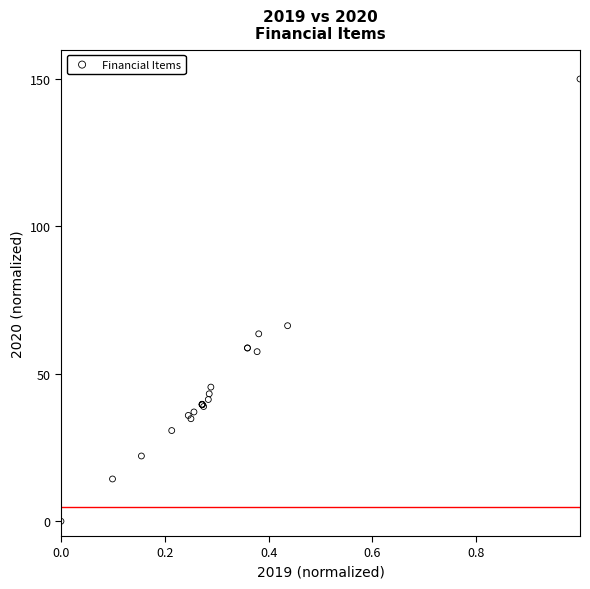

What Y value in the scatter plot is closest to 75?

66.3